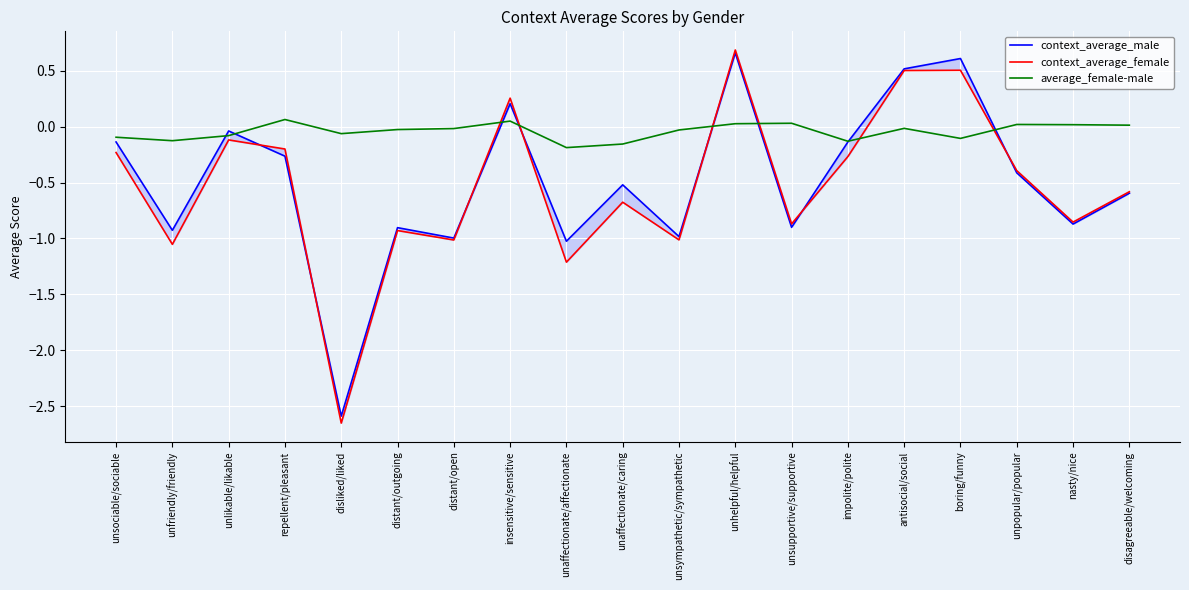

After their last crossing, which series has the higher values: average_female-male or context_average_male?

average_female-male